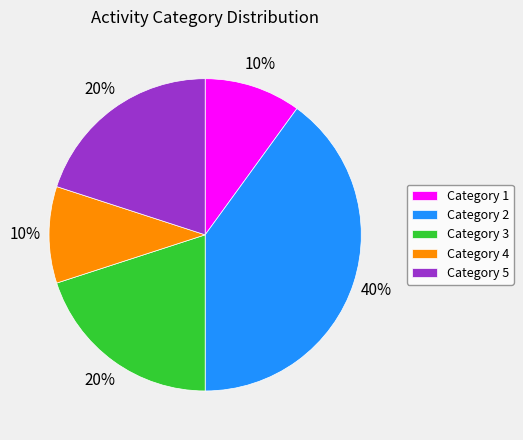

Which slice is the largest?

Category 2